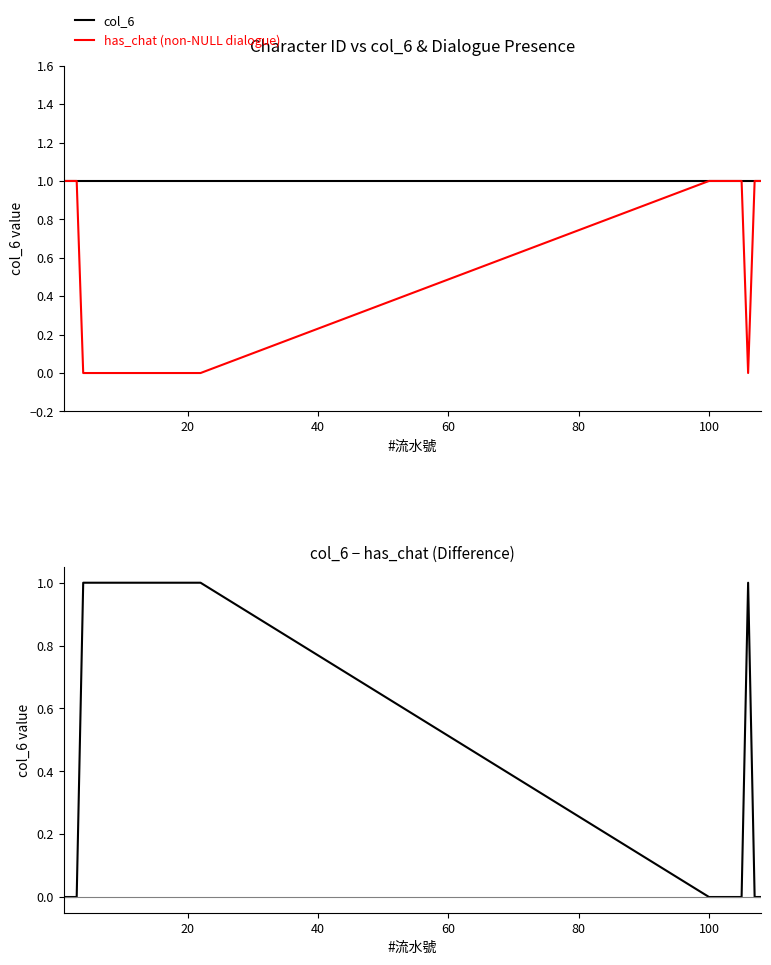

How many times do col_6 minus has_chat and has_chat (non-NULL dialogue) cross each other?

4